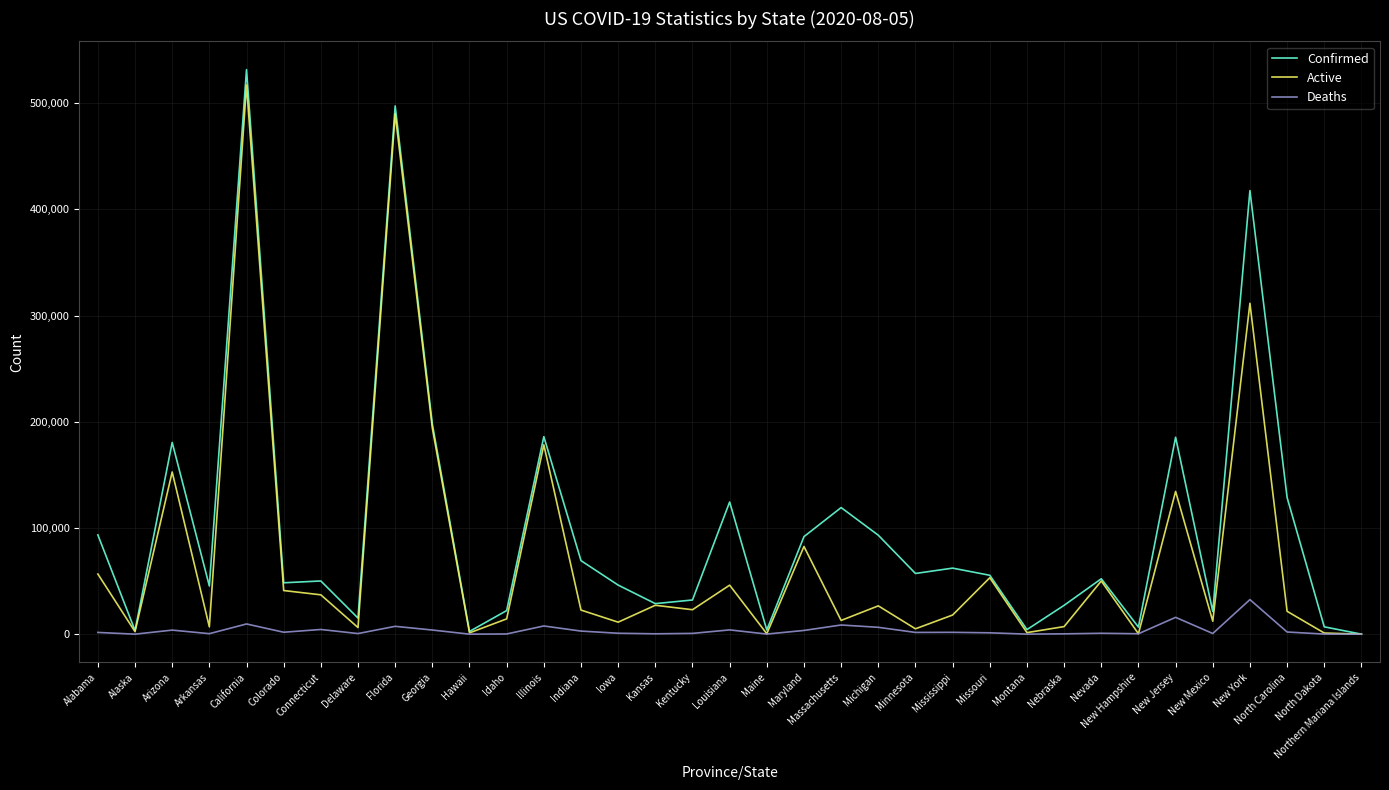

At how many categories does at least one series exceed 152936?

7